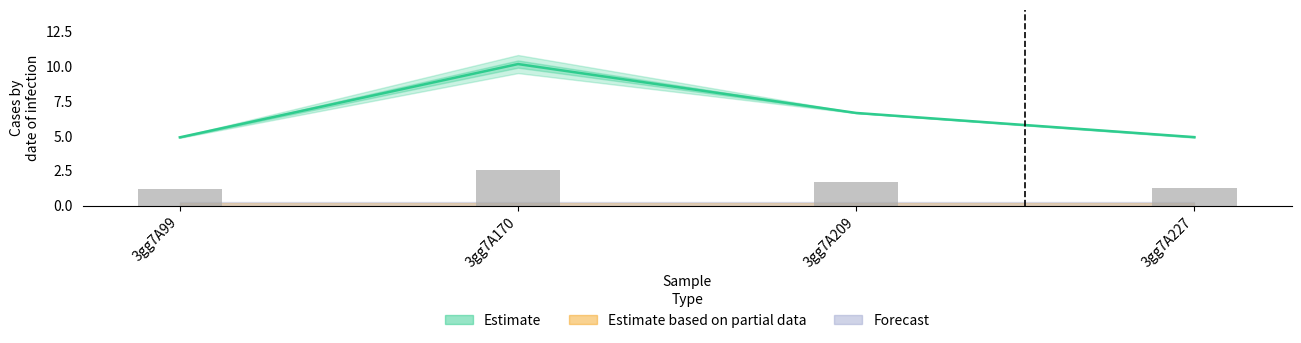

Reading left to right, list all the values displayed in this chart.

col_6: 3gg7A99=4.9	3gg7A170=9.5	3gg7A209=6.7	3gg7A227=5.0
col_7: 3gg7A99=4.9	3gg7A170=10.8	3gg7A209=6.6	3gg7A227=4.9
col_2: 3gg7A99=0.0	3gg7A170=0.0	3gg7A209=0.0	3gg7A227=0.0
col_3: 3gg7A99=0.0	3gg7A170=0.0	3gg7A209=0.0	3gg7A227=0.0
col_4: 3gg7A99=0.0	3gg7A170=0.0	3gg7A209=0.0	3gg7A227=0.0
col_5: 3gg7A99=0.0	3gg7A170=0.0	3gg7A209=0.0	3gg7A227=0.0